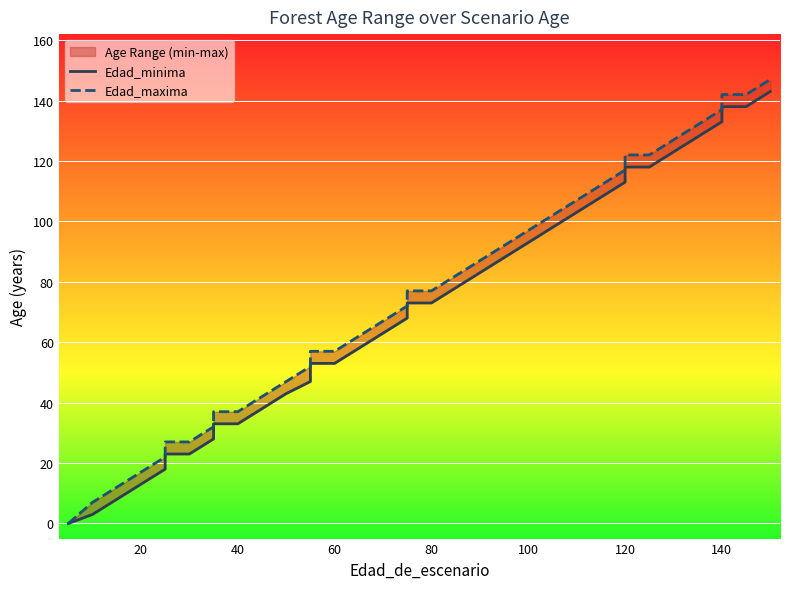

Reading left to right, extract all data points from this chart.

Edad_minima: 0	0	3	8	13	18	23	23	28	33	33	38	43	47	53	53	58	63	68	73	73	78	83	88	93	98	103	108	113	118	118	123	128	133	138	138	143
Edad_maxima: 0	0	7	12	17	22	27	27	32	37	37	42	47	52	57	57	62	67	72	77	77	82	87	92	97	102	107	112	117	122	122	127	132	137	142	142	147